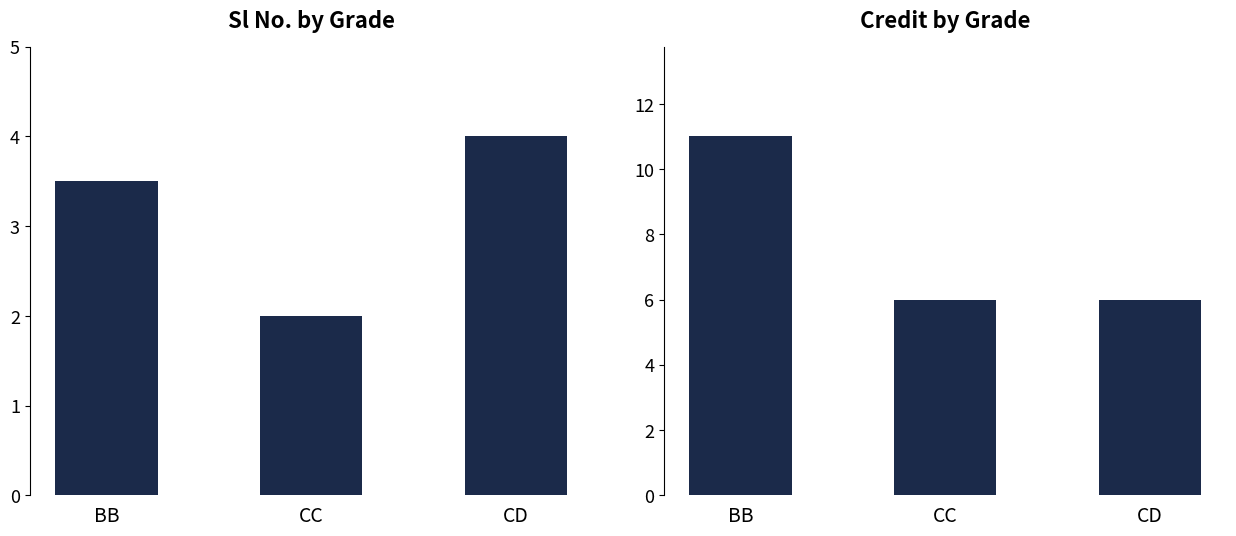

The value of Sl No. at CD is 2.2. True or false?

False